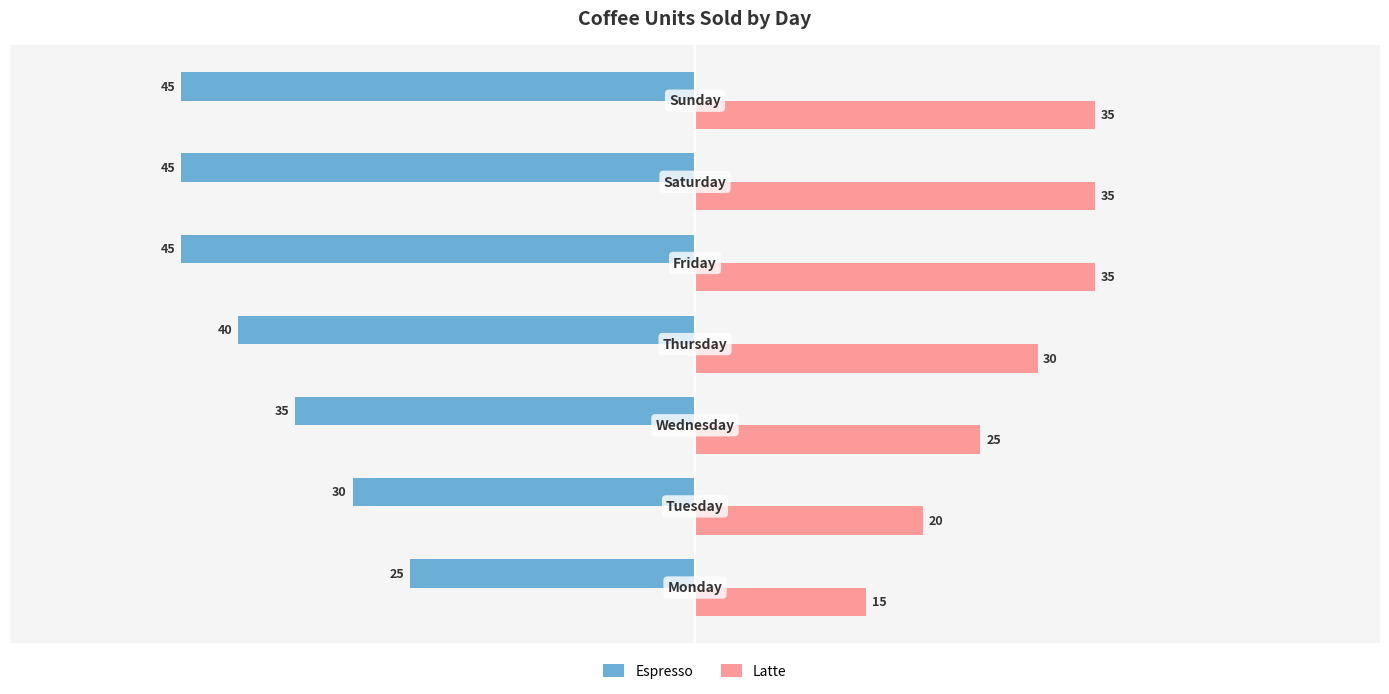

Which series has the largest total across all categories?

Latte